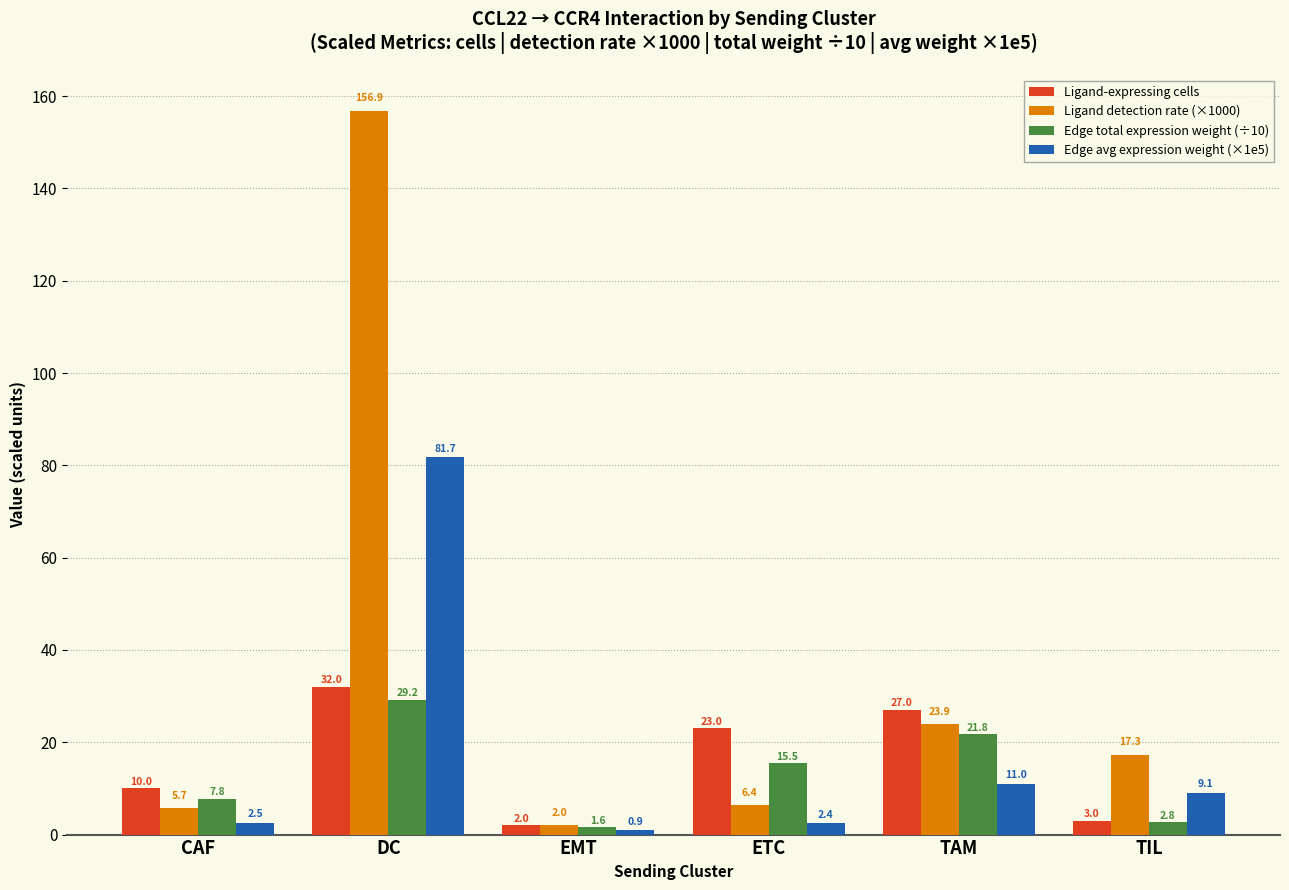

The Ligand detection rate (×1000) series shows 23.9 at TAM. True or false?

True